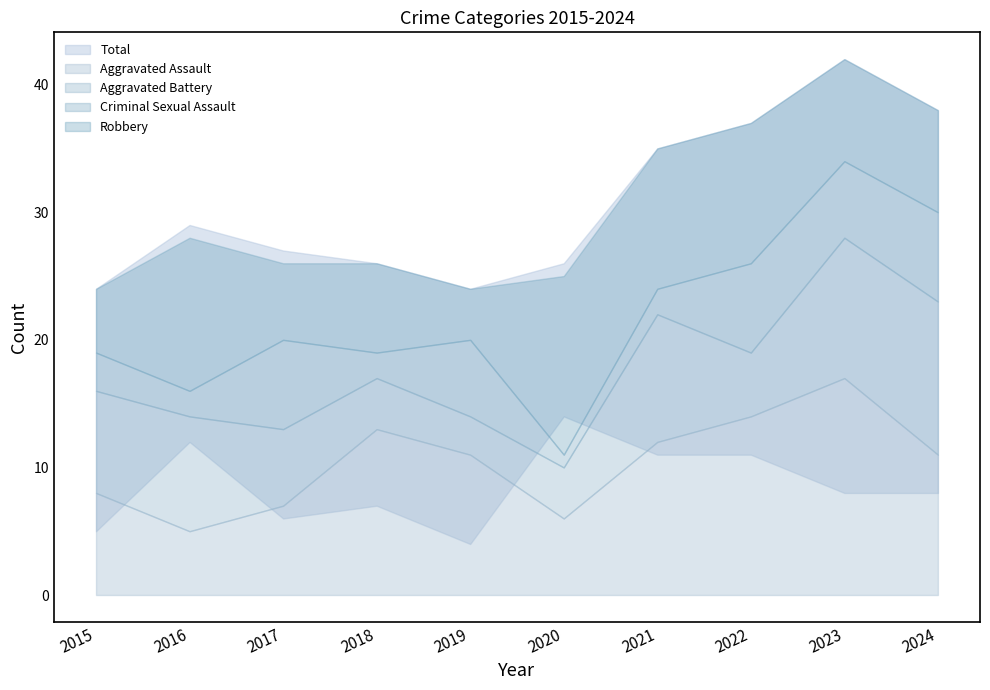

Reading left to right, list all the values displayed in this chart.

Aggravated Assault: 2015=8	2016=5	2017=7	2018=13	2019=11	2020=6	2021=12	2022=14	2023=17	2024=11
Aggravated Battery: 2015=8	2016=9	2017=6	2018=4	2019=3	2020=4	2021=10	2022=5	2023=11	2024=12
Criminal Sexual Assault: 2015=3	2016=2	2017=7	2018=2	2019=6	2020=1	2021=2	2022=7	2023=6	2024=7
Robbery: 2015=5	2016=12	2017=6	2018=7	2019=4	2020=14	2021=11	2022=11	2023=8	2024=8
Total: 2015=24	2016=29	2017=27	2018=26	2019=24	2020=26	2021=35	2022=37	2023=42	2024=38